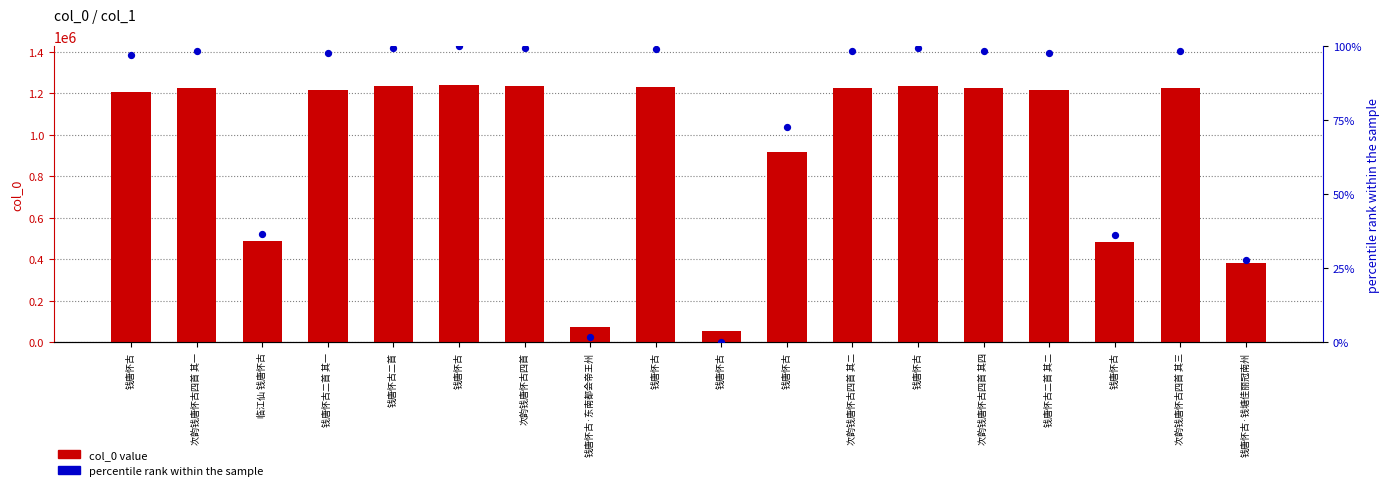

At which category is the sum across all series the highest?

钱唐怀古